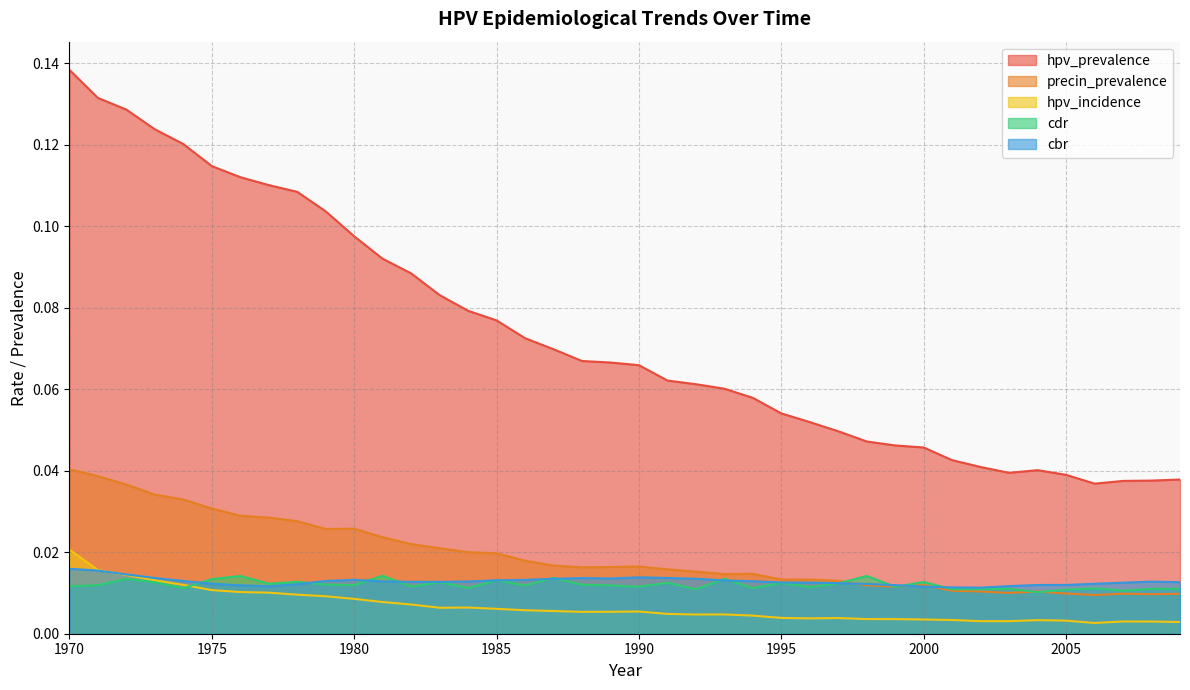

After their last crossing, which series has the higher values: cdr or cbr?

cbr